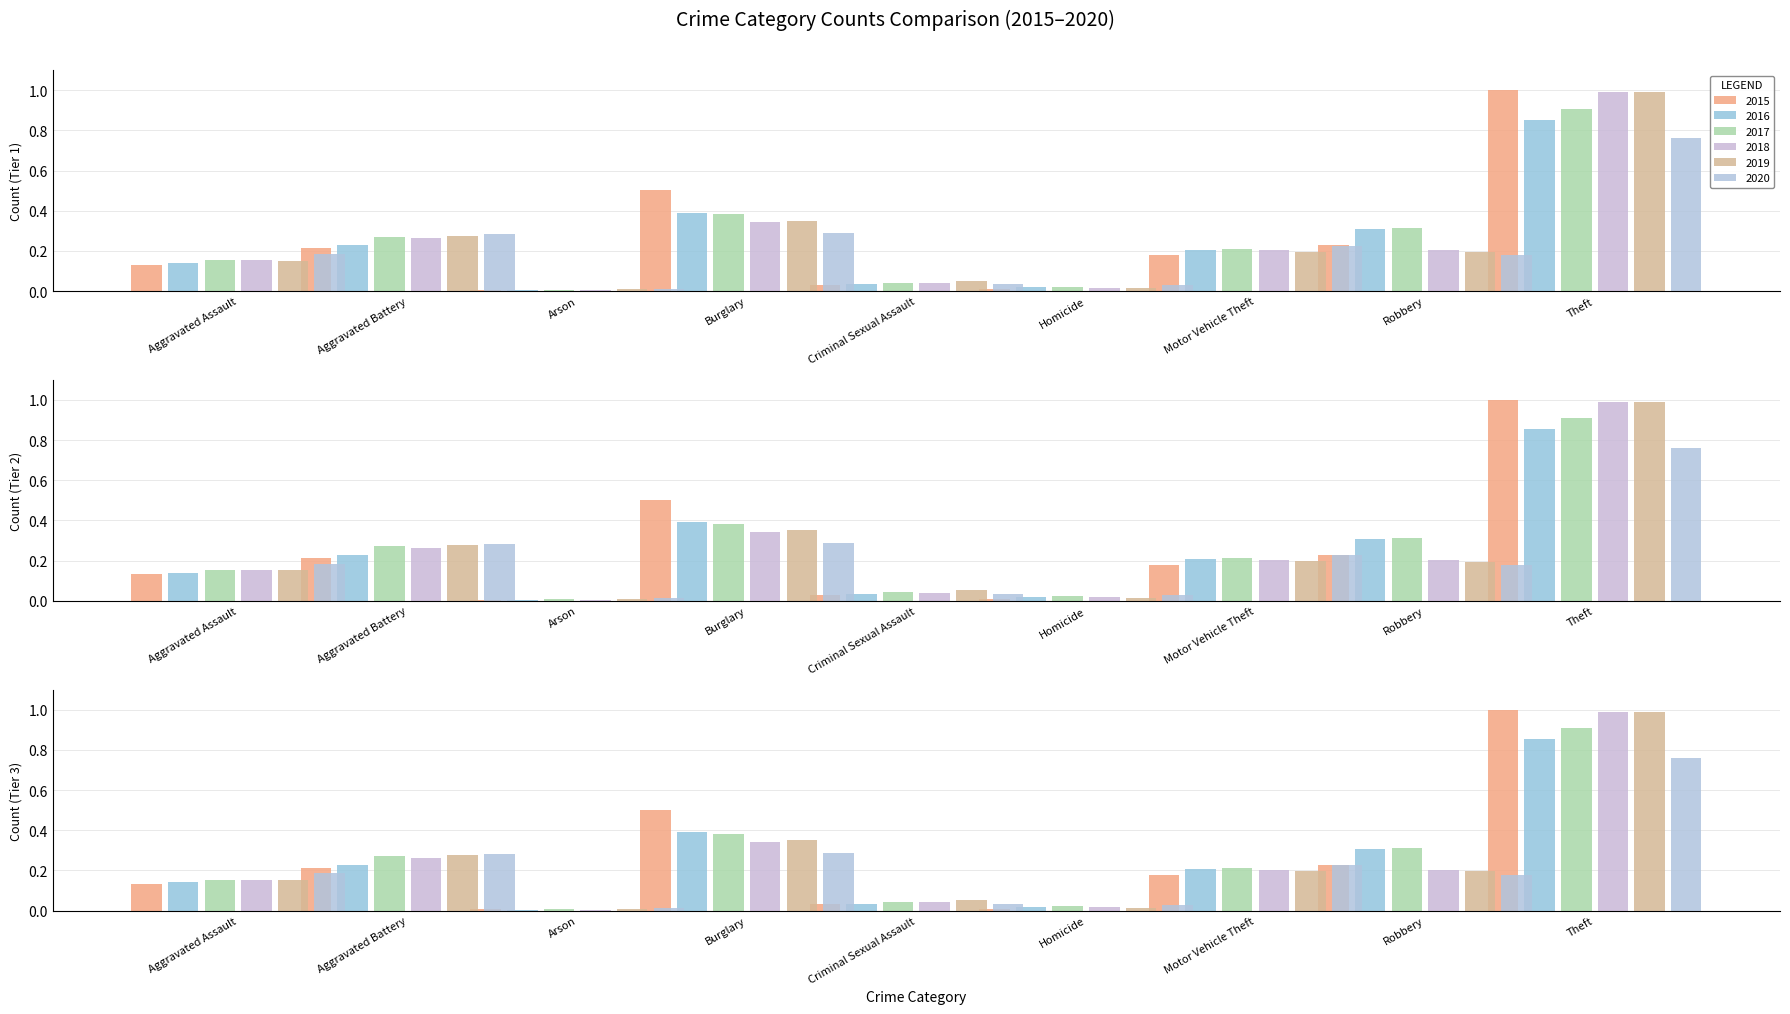

True or false: 2017 has a value of 0.3 at Robbery.

True